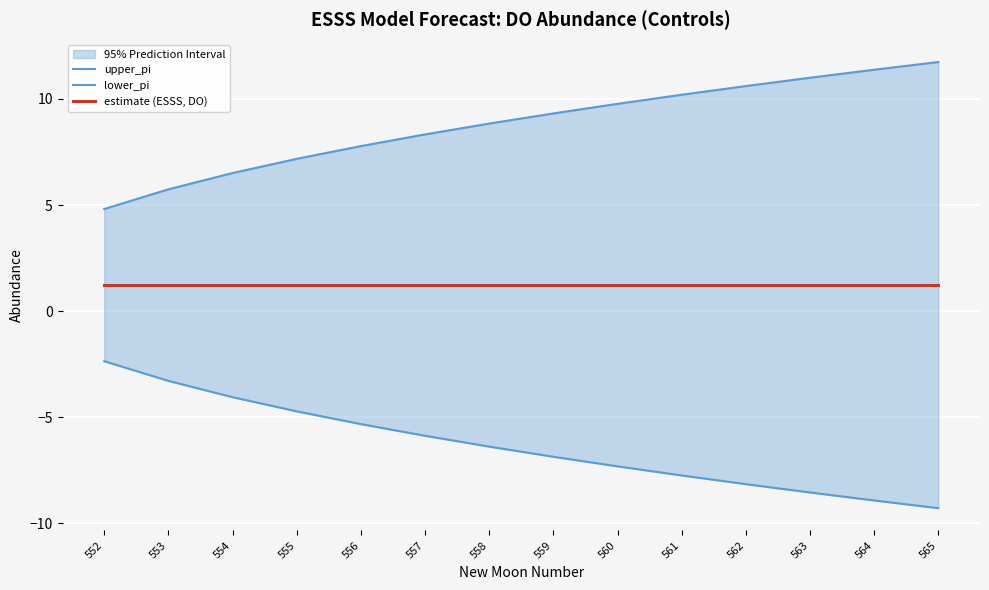

How many series are shown in this chart?

3